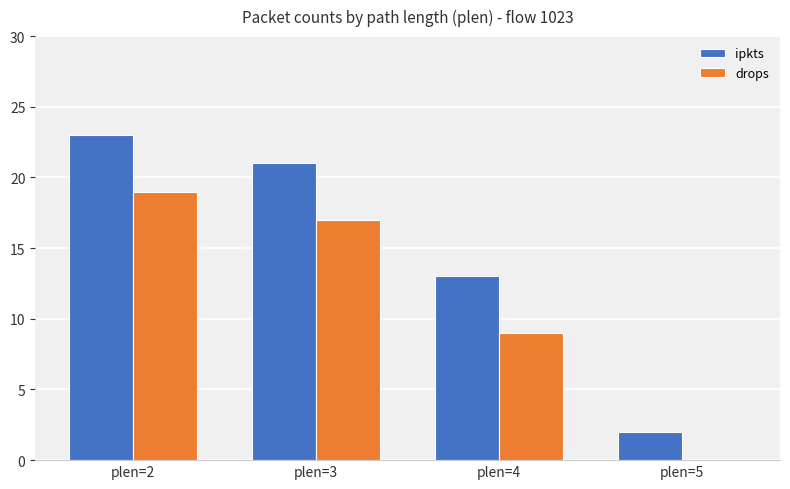

Which category has the highest value in the drops series?

plen=2